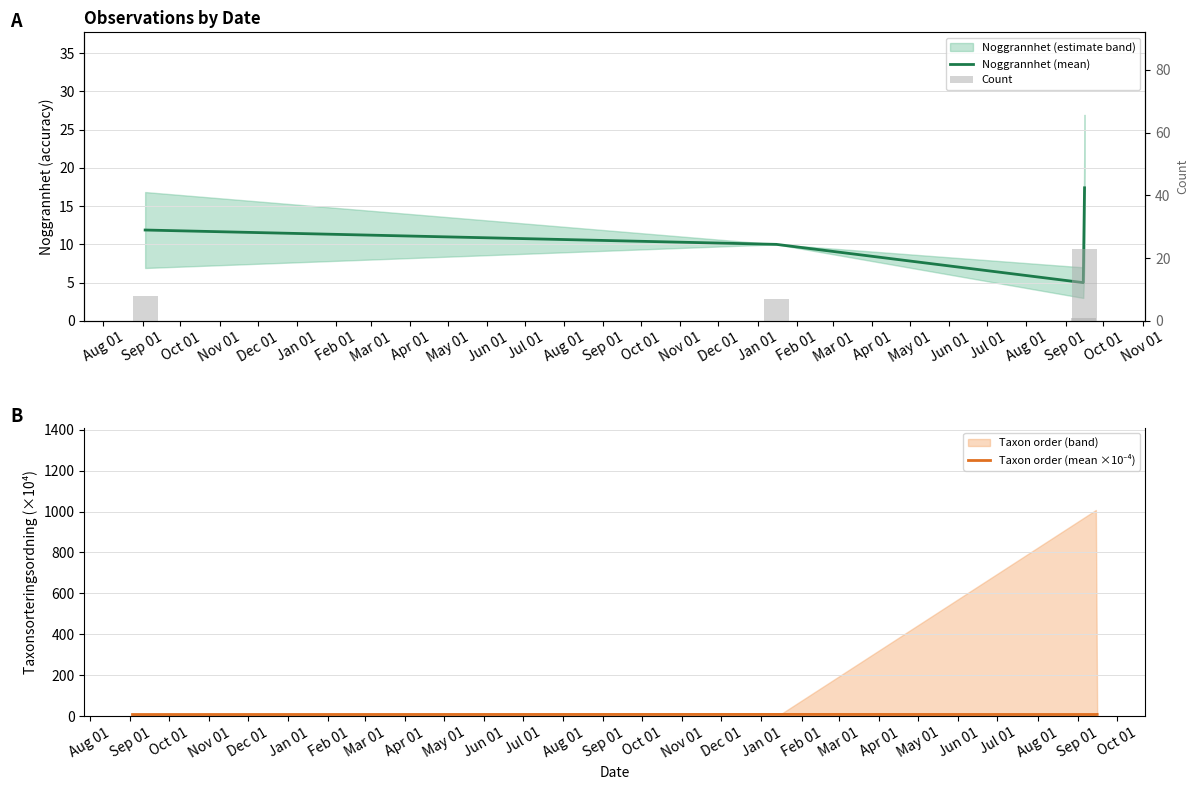

True or false: Count has a value of 38.4 at Nov 01.

False